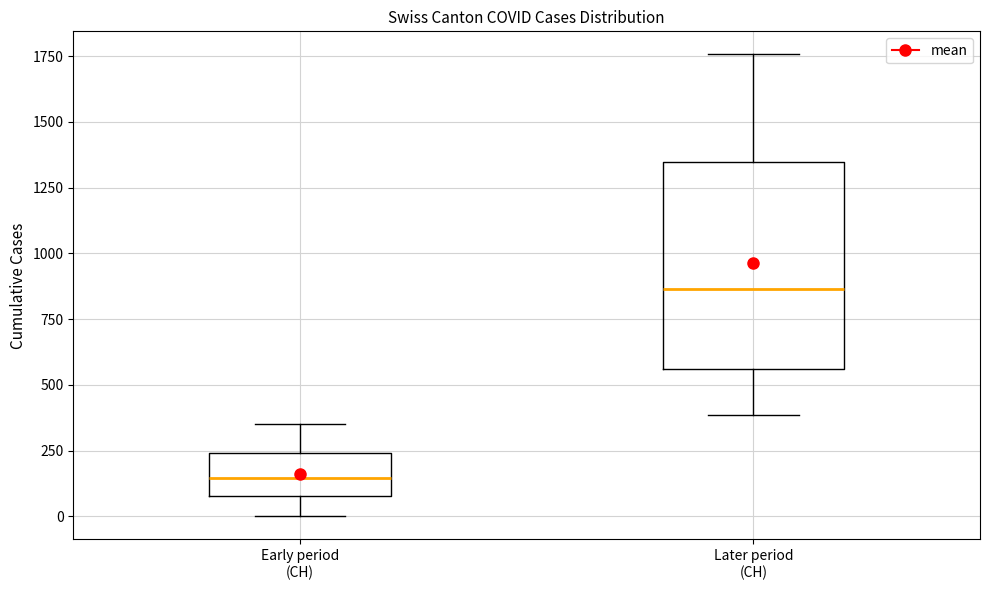

Reading left to right, transcribe this box plot: for each box, give where its median line is, the range the box spans, and where its two whiskers end, as read against the y-axis. The values are not printed on the chart, so give them approximately, as read against the axis.

Early period (CH): median 150, box 100 to 250, whiskers 0 to 350
Later period (CH): median 850, box 550 to 1350, whiskers 400 to 1750